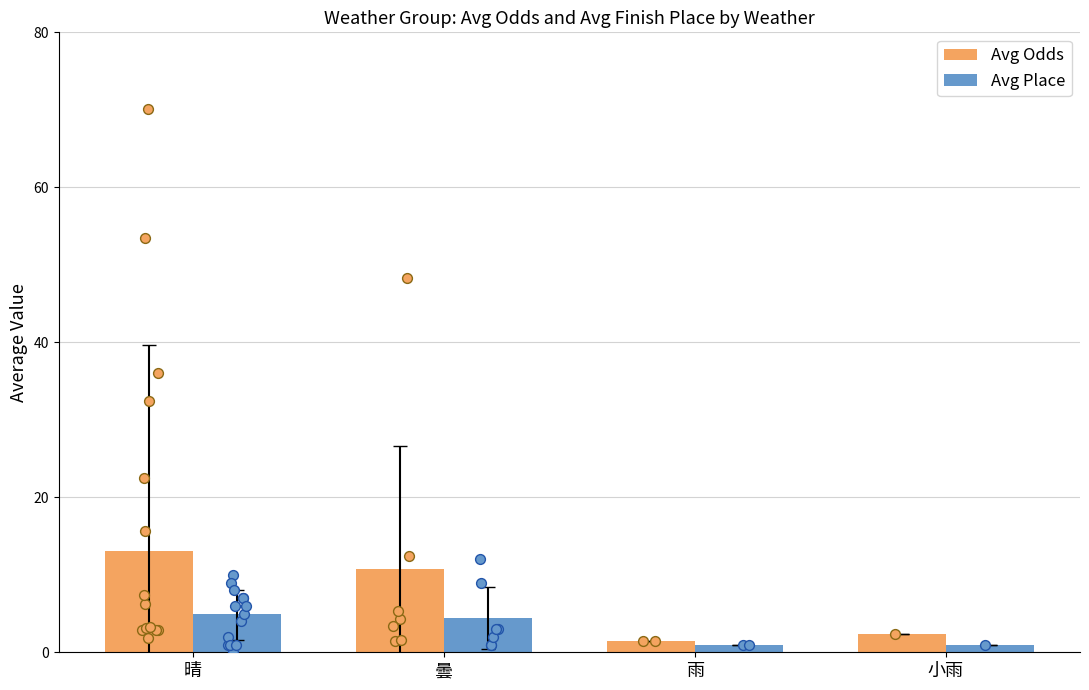

Is the value of Avg Odds at 小雨 greater than the value of Avg Place at 雨?

Yes